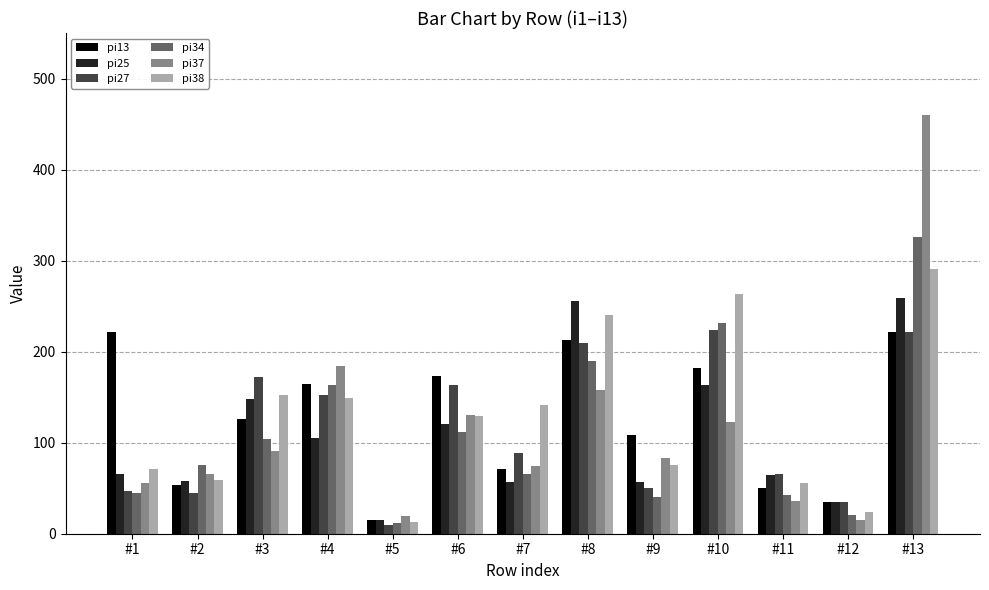

The value of pi37 at #10 is 123. True or false?

True